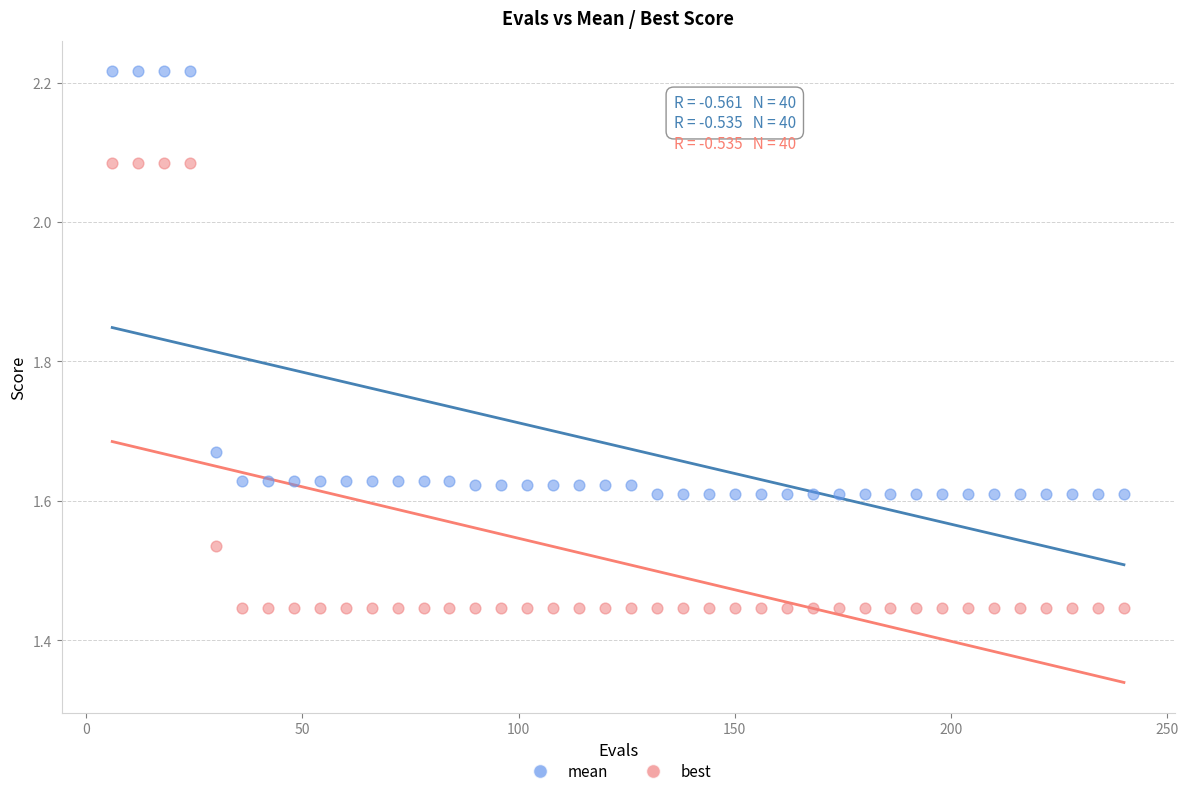

Which series reaches the minimum Y coordinate?

best